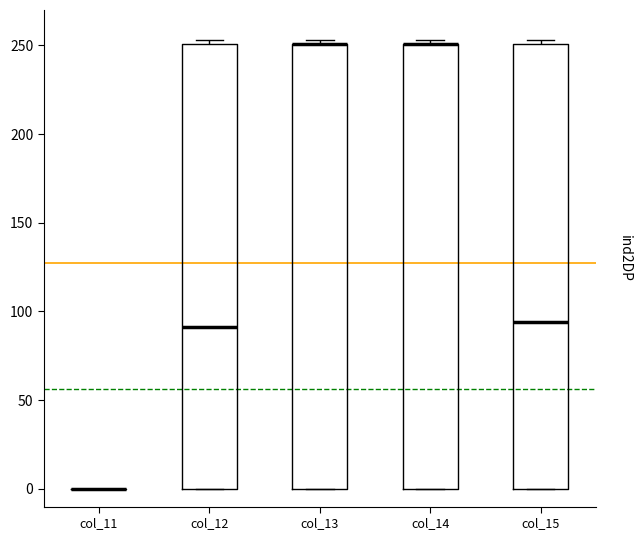

Reading left to right, transcribe this box plot: for each box, give where its median line is, the range the box spans, and where its two whiskers end, as read against the y-axis. The values are not printed on the chart, so give them approximately, as read against the axis.

col_11: box collapsed to a line at 0, whiskers 0 to 0
col_12: median 90, box 0 to 250, whiskers 0 to 255
col_13: median 250 (drawn on the box's upper edge), box 0 to 250, whiskers 0 to 255
col_14: median 250 (drawn on the box's upper edge), box 0 to 250, whiskers 0 to 255
col_15: median 95, box 0 to 250, whiskers 0 to 255